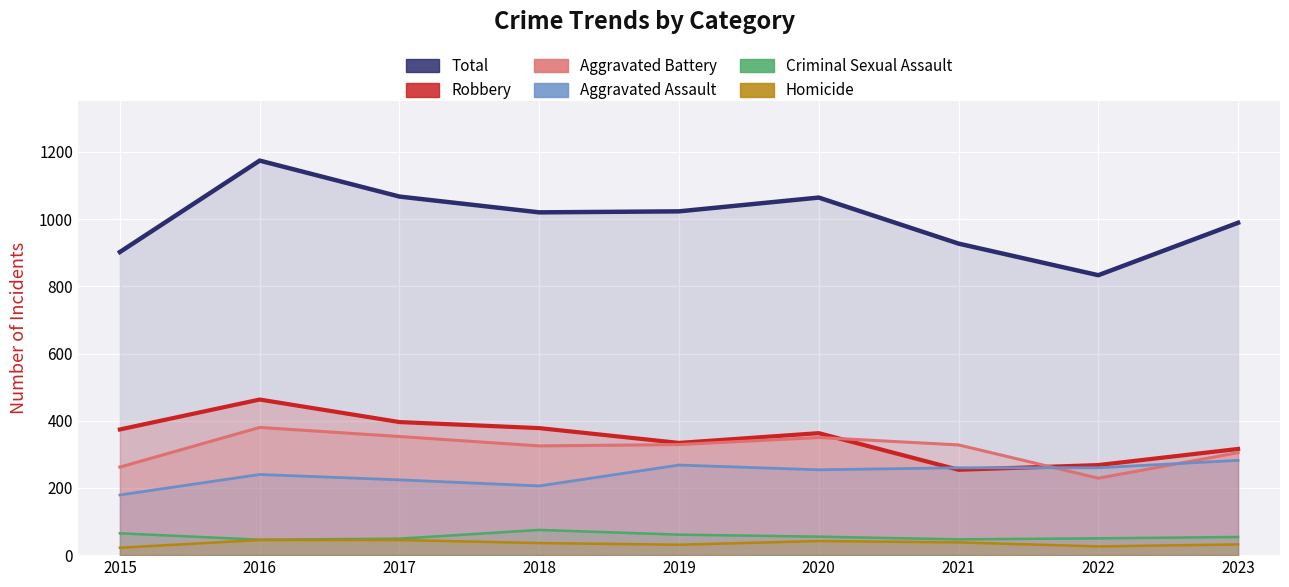

What is the spread (max minus min) of values at 2023?

957